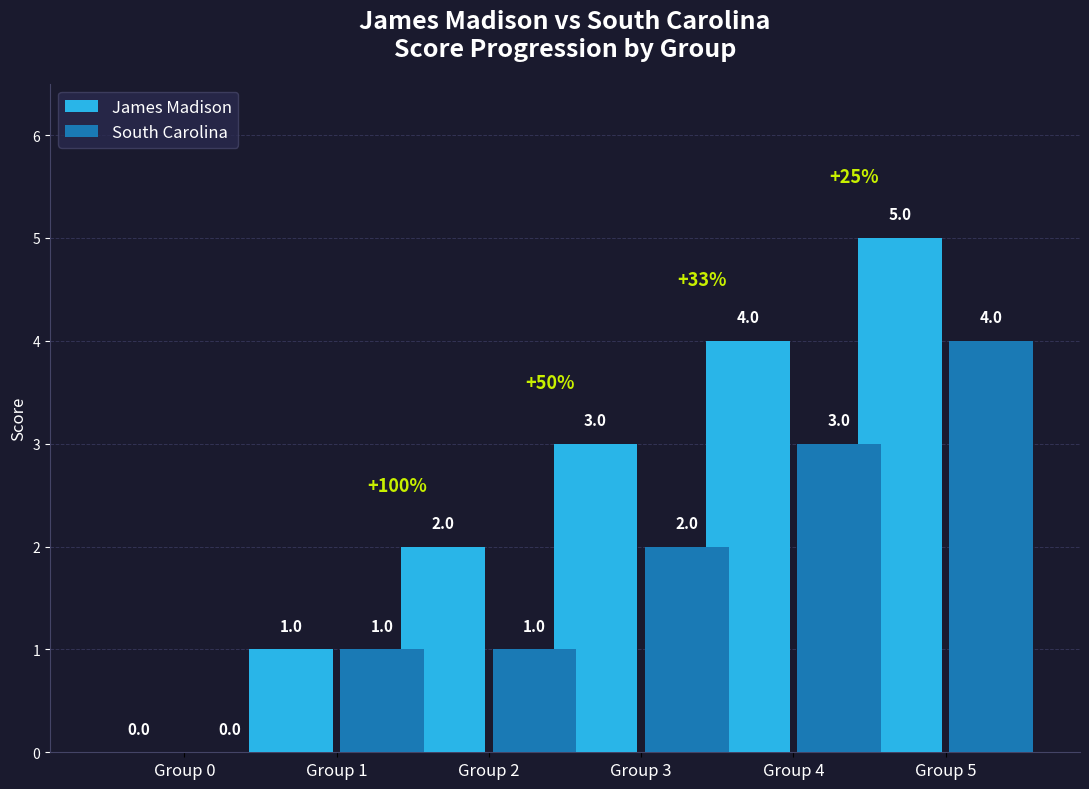

What is the sum of the South Carolina values at Group 5 and Group 3?

6